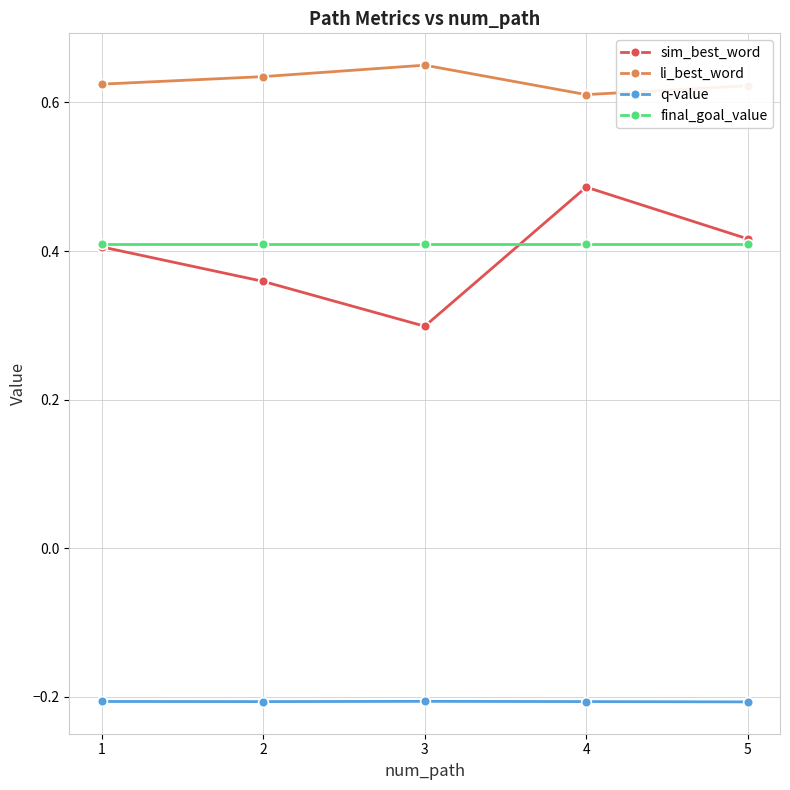

What is the difference between the second highest and second lowest values in the sim_best_word series?

0.1